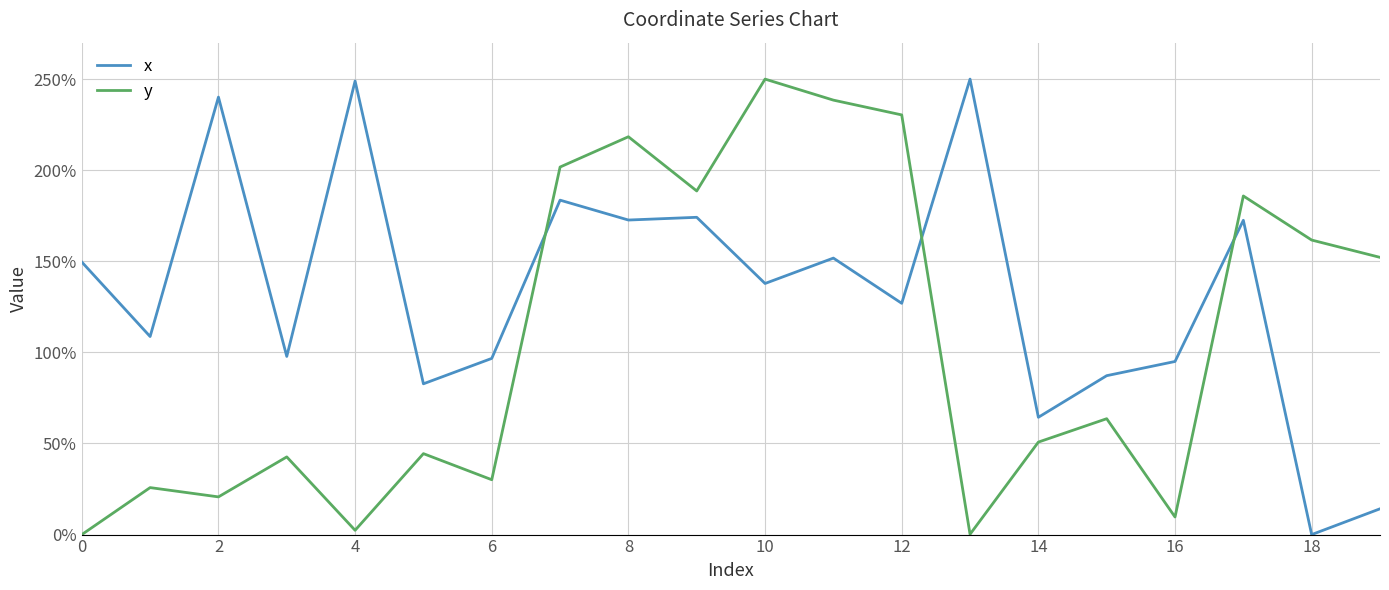

How many intersections are there between x and y?

3